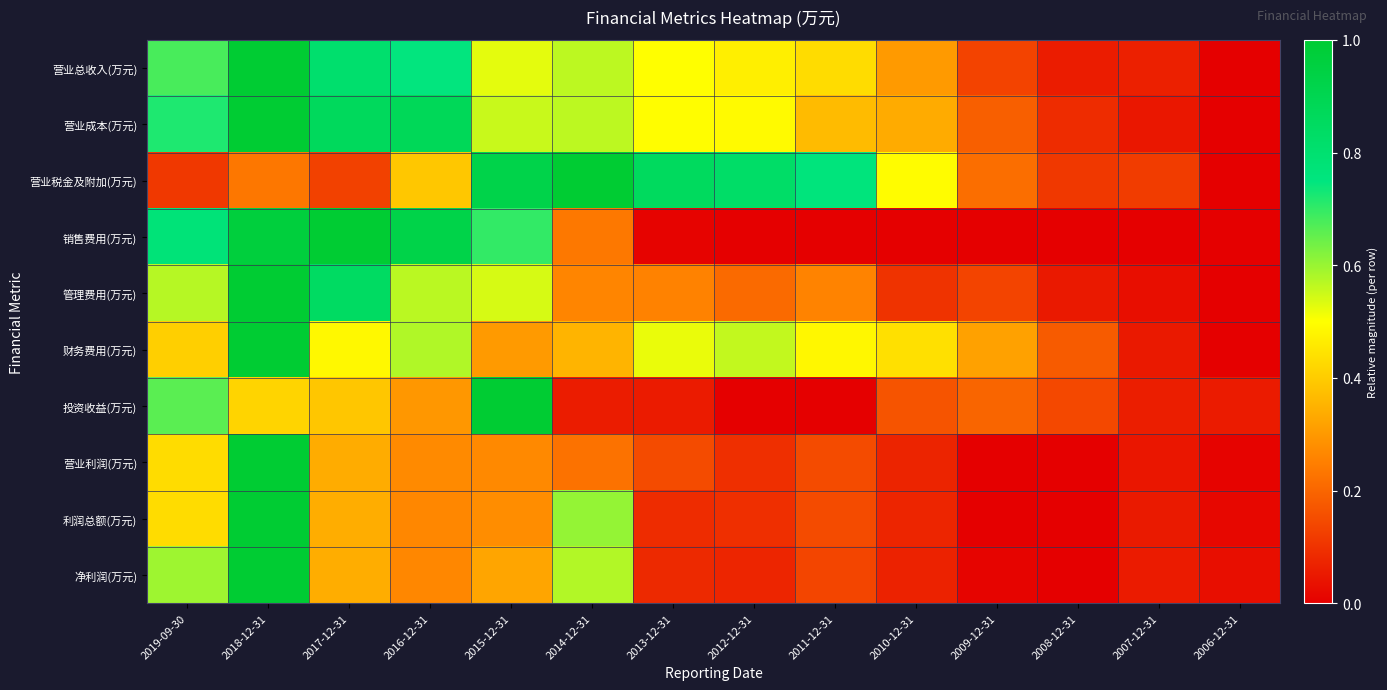

Which has a higher value, 2007-12-31 or 2010-12-31?

2010-12-31